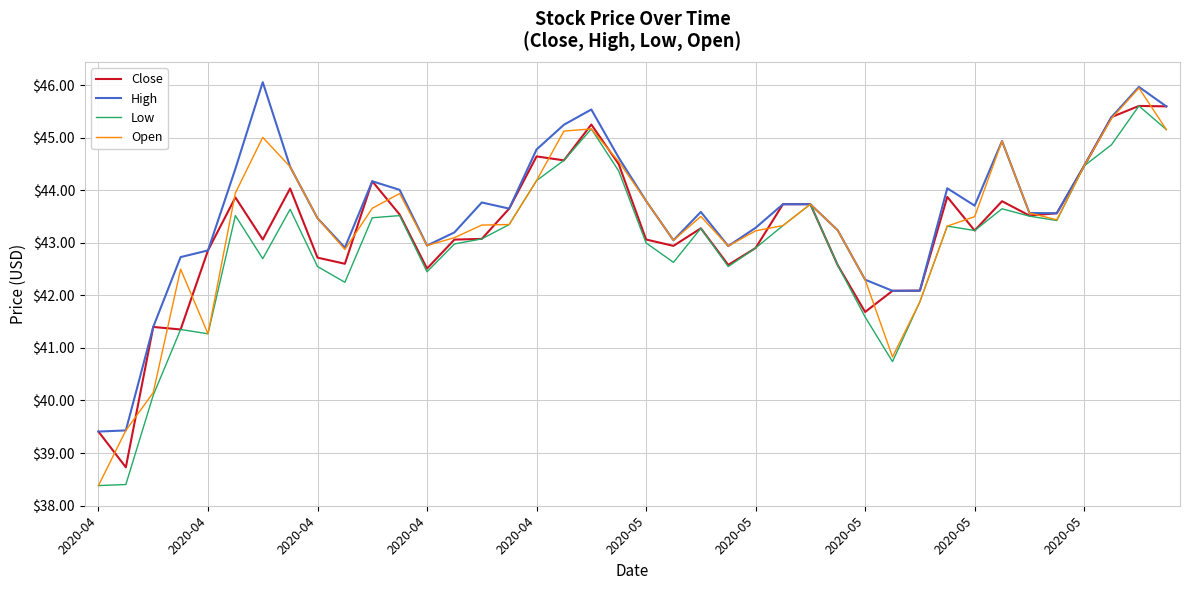

What is the maximum value shown in the chart?

46.1